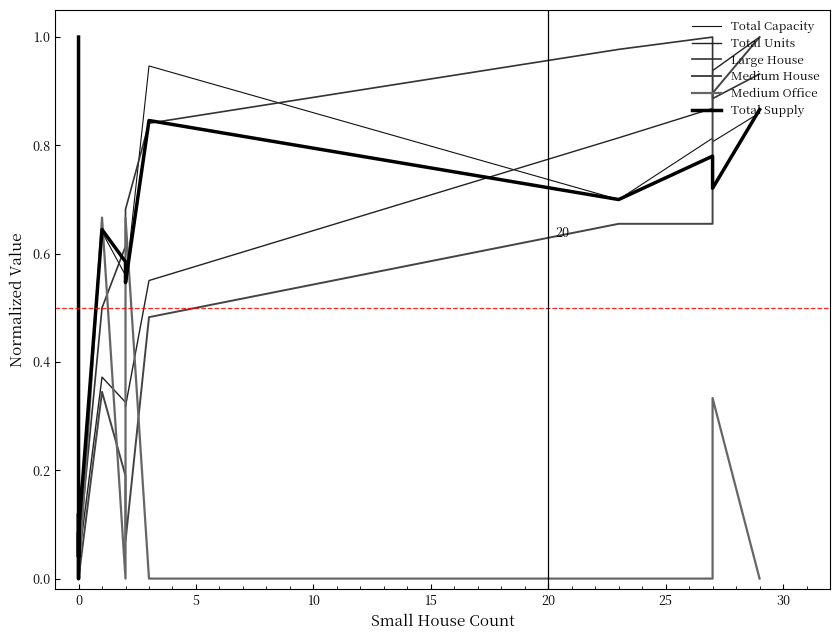

What is the difference between the maximum and minimum values in the Medium Office series?

1.0